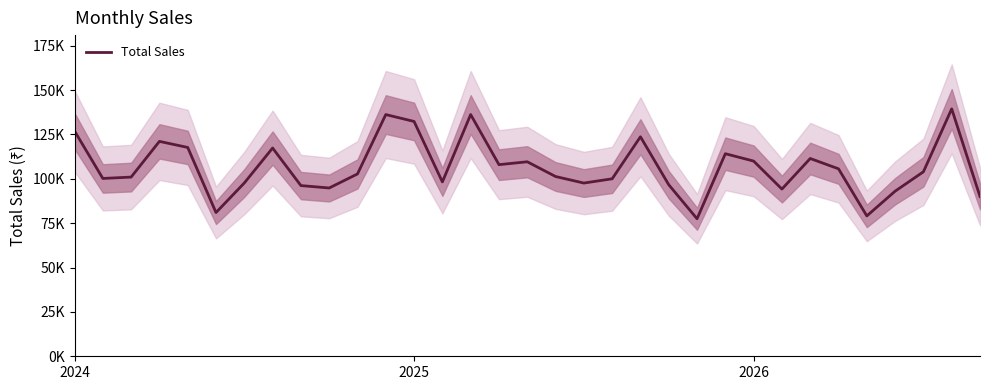

Where is the first local maximum?

3